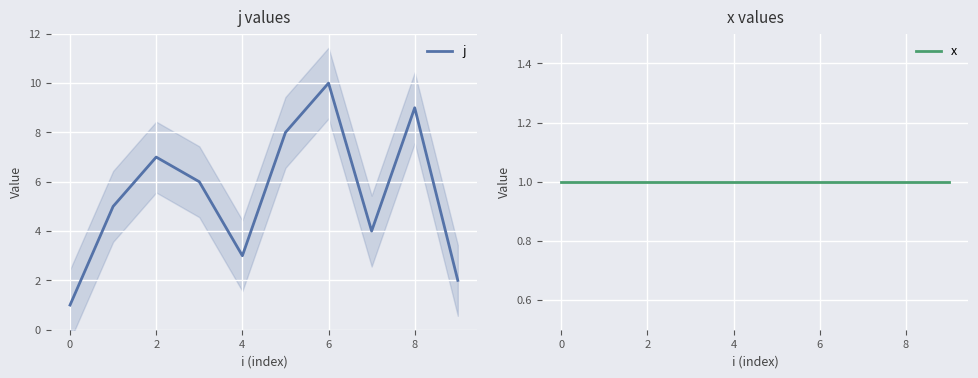

The value of x at 2 is 2. True or false?

False